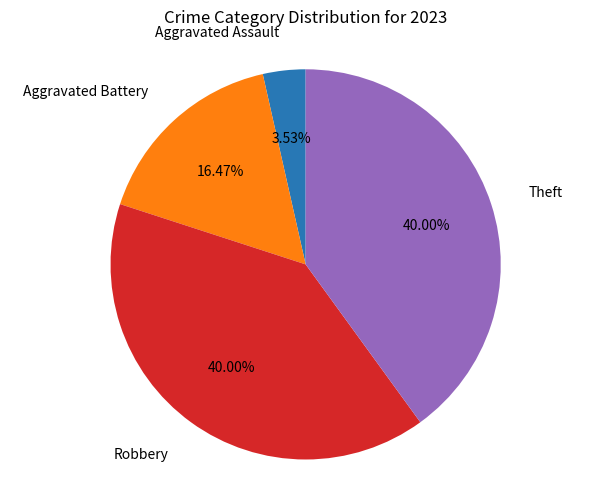

Is there any slice that represents more than half of the pie?

No